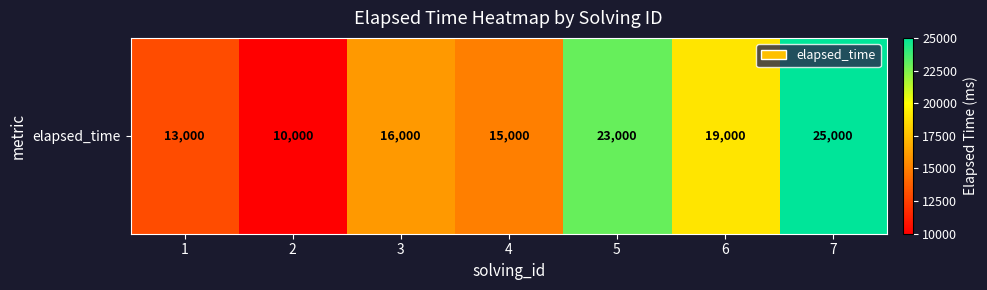

What value does the data have at 2, to the nearest 50?

10000